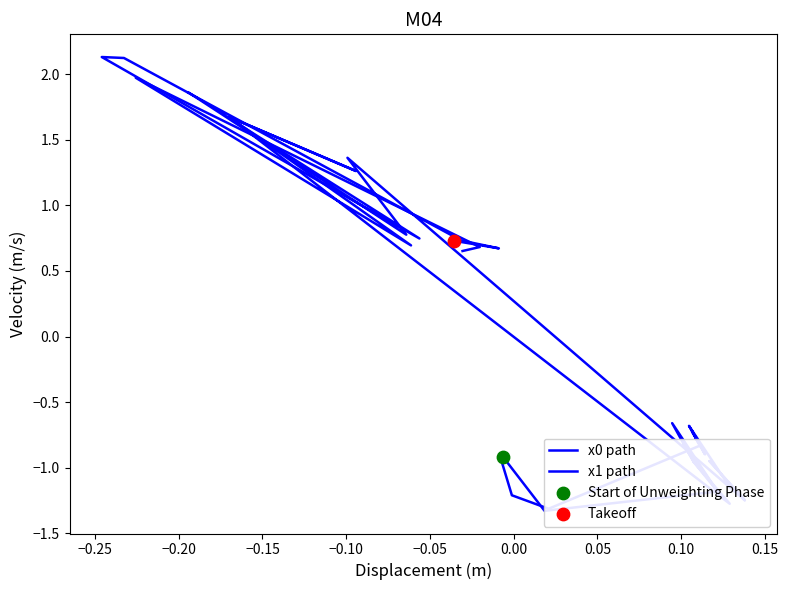

What are all the series names shown in the legend?

x0 path, x1 path